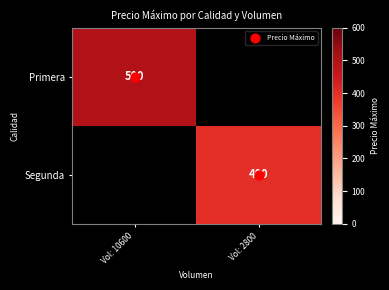

List the series in order of their peak value, lowest first.

Precio Máximo, Primera, Segunda